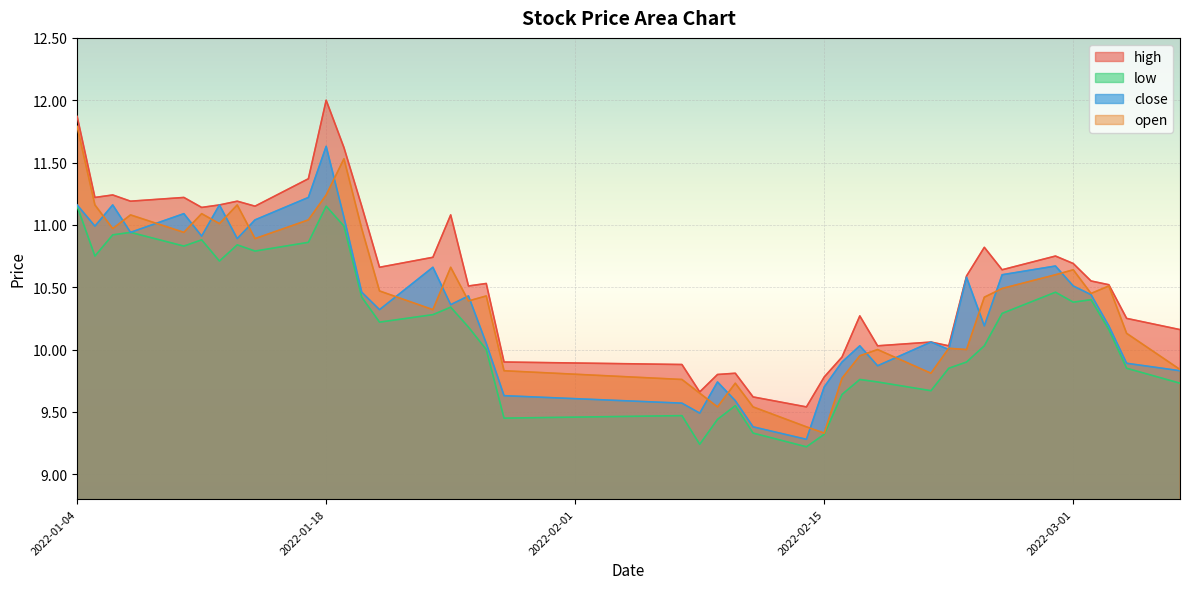

Count the number of categories in the chart.

40